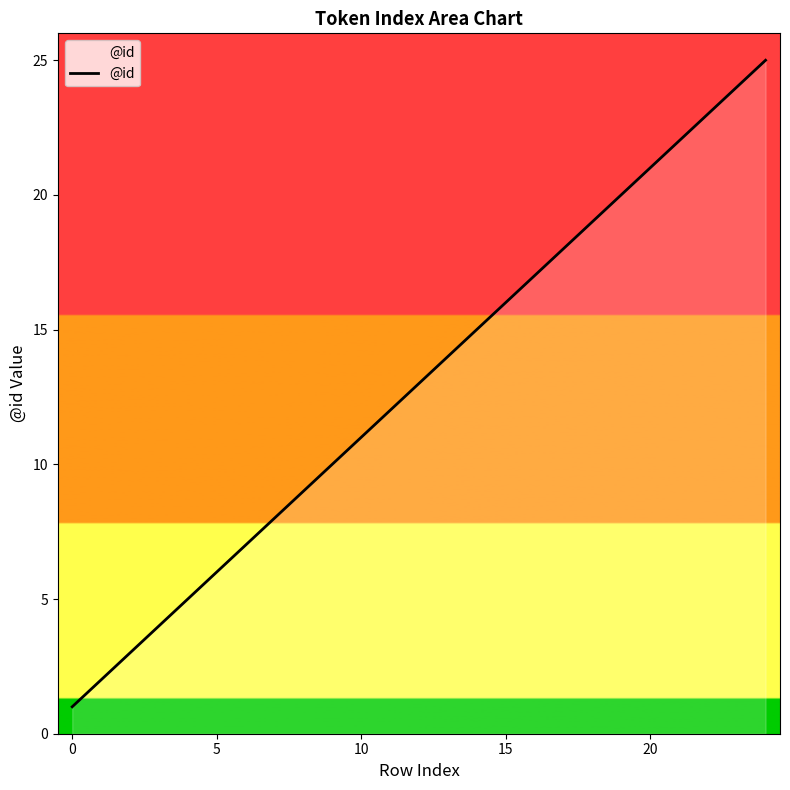

What is the maximum value shown in the chart?

25